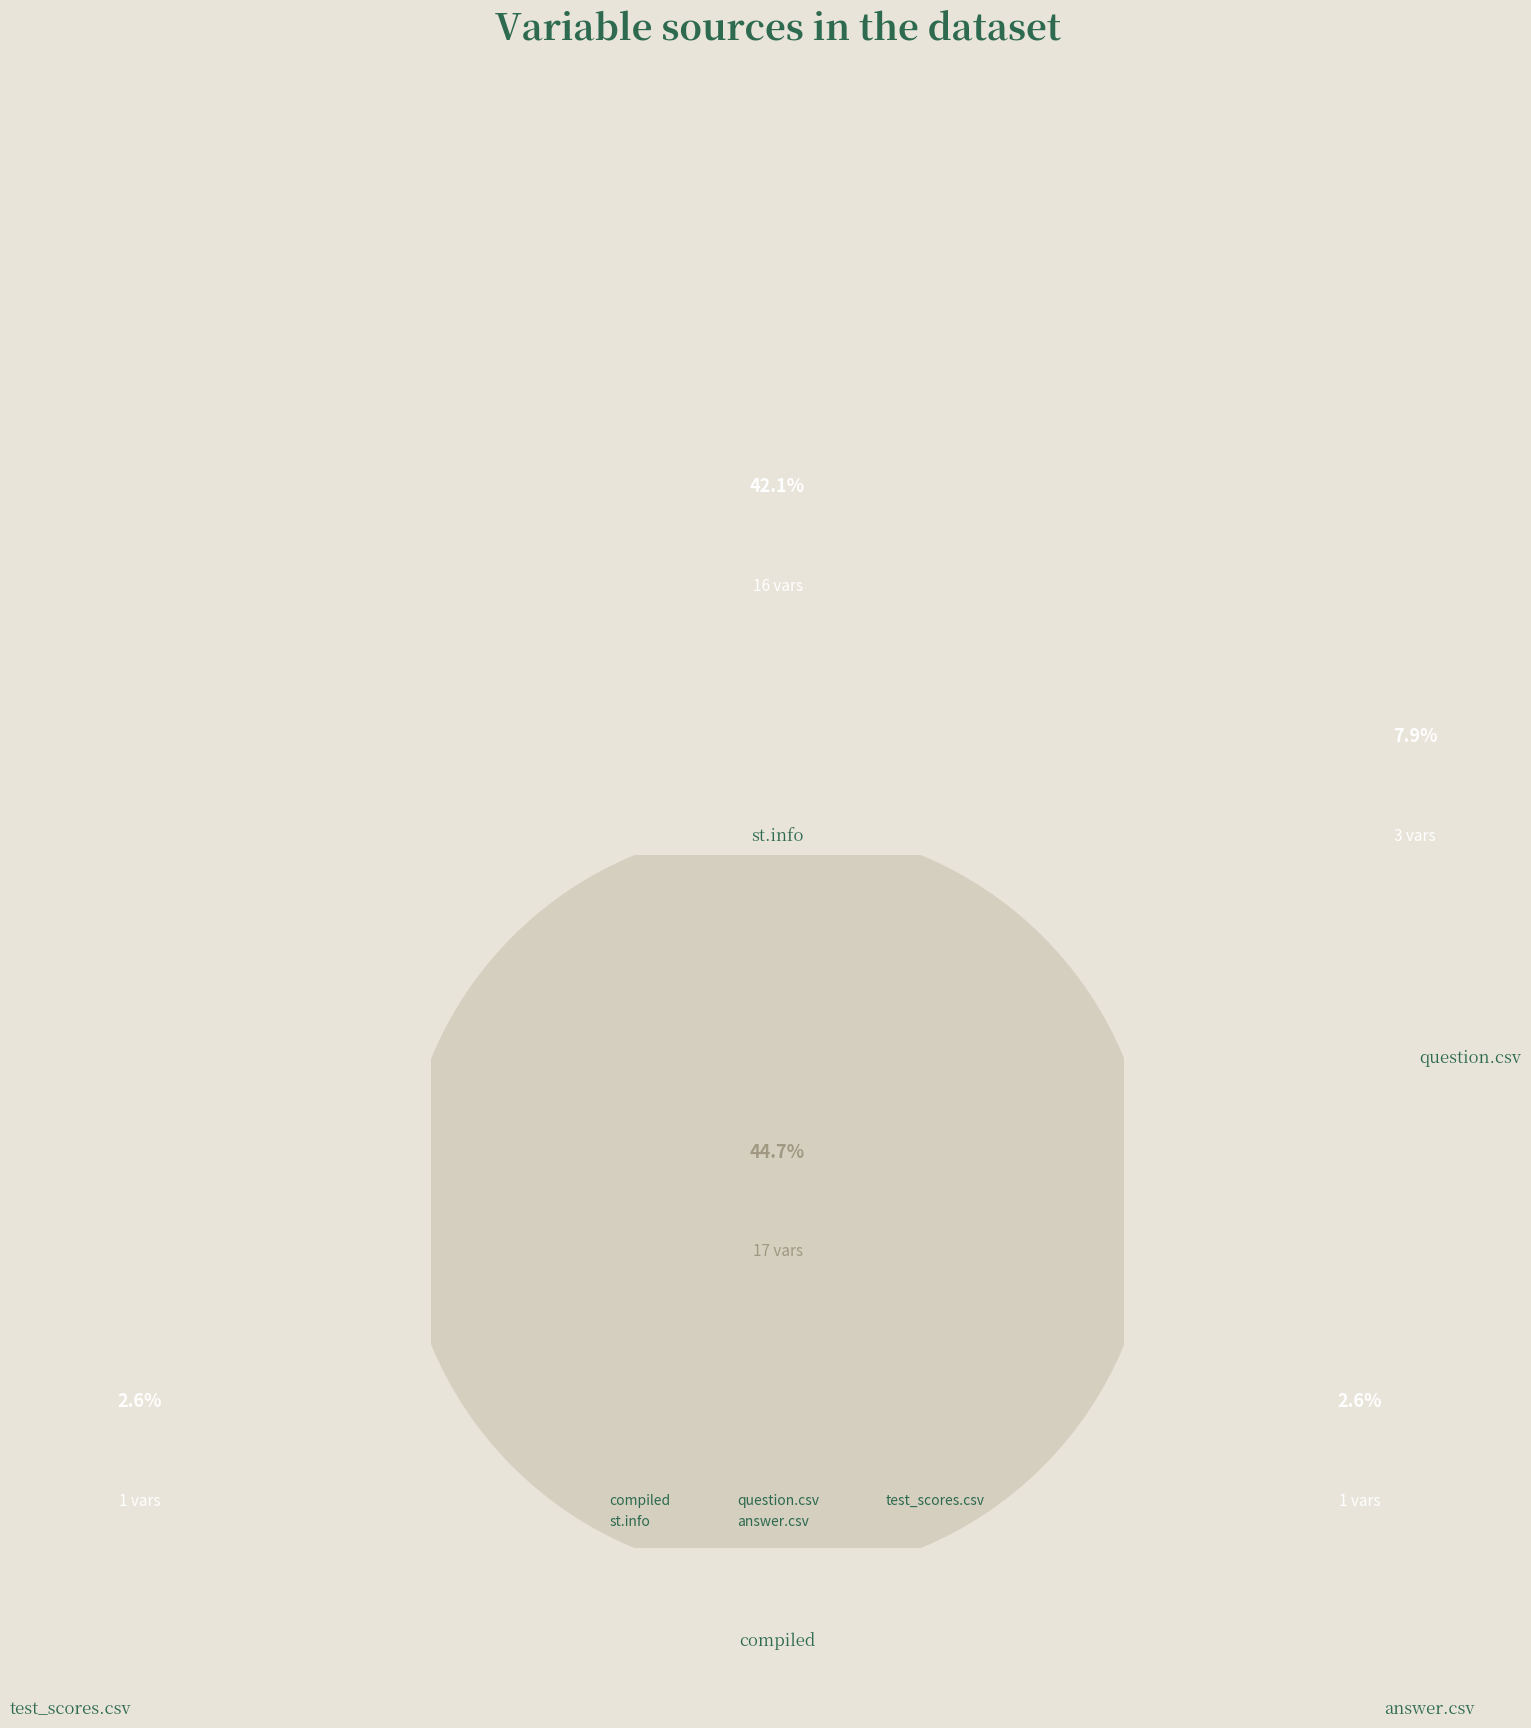

What portion of the pie excludes question.csv?

92.1%